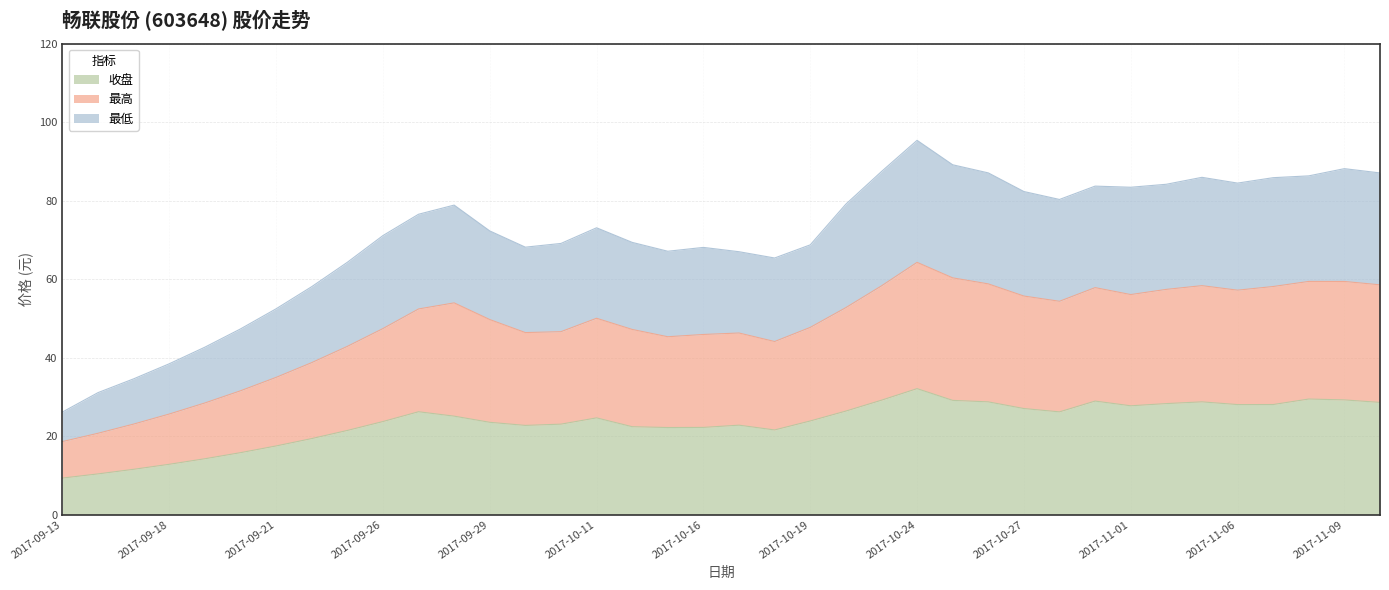

At which category does the chart reach its peak across all series?

2017-10-24